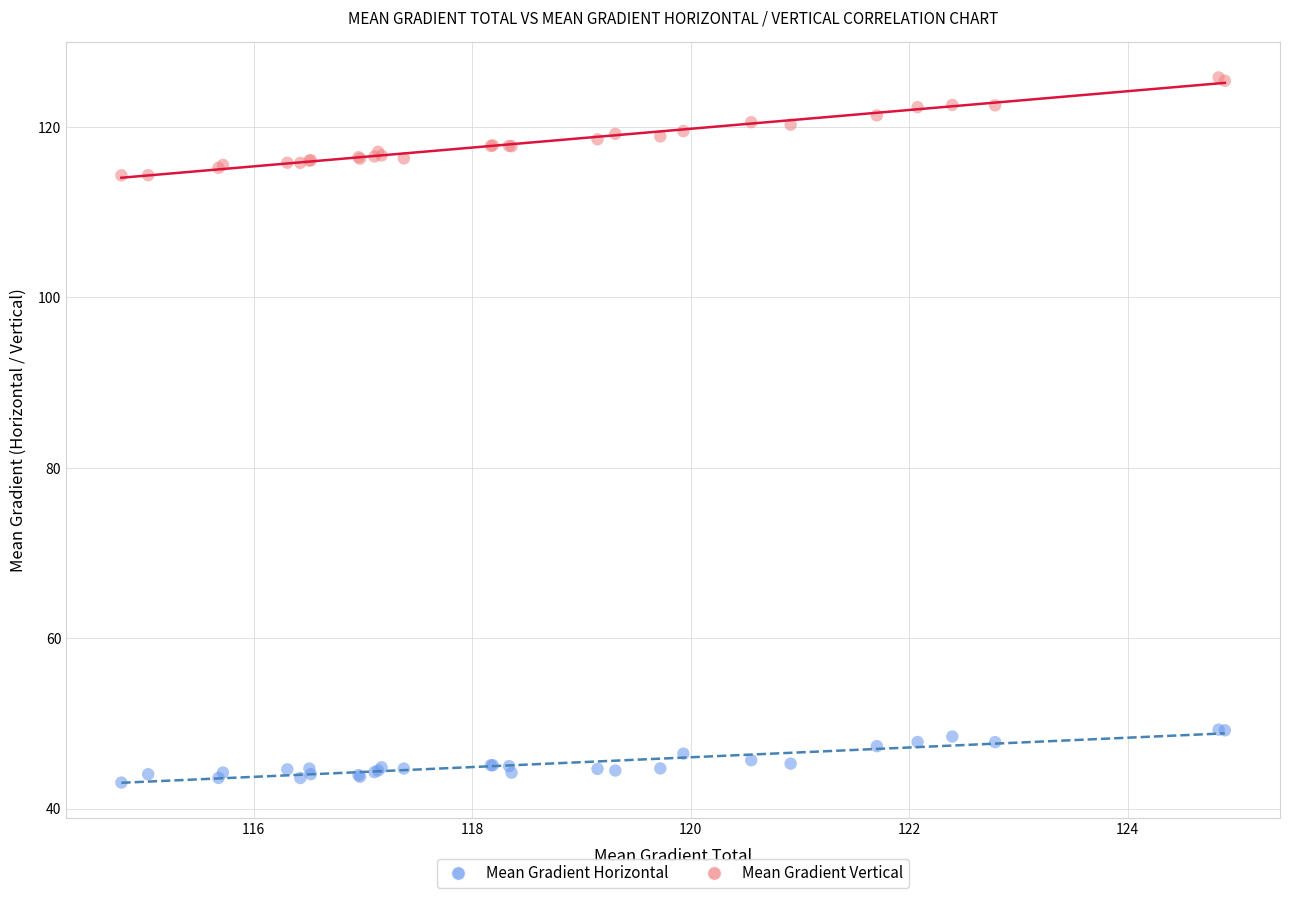

Which series contains the lowest Y value?

Mean Gradient Horizontal